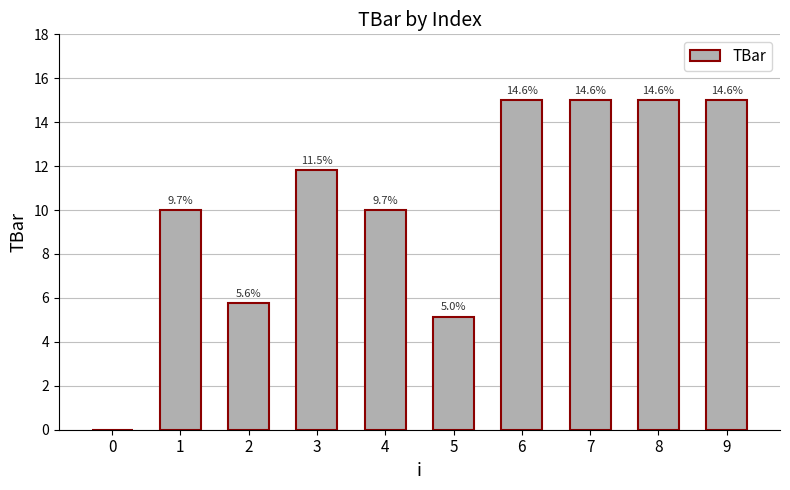

Reading left to right, what are all the values shown in this chart?

0=0.0	1=10.0	2=5.8	3=11.8	4=10.0	5=5.1	6=15.0	7=15.0	8=15.0	9=15.0